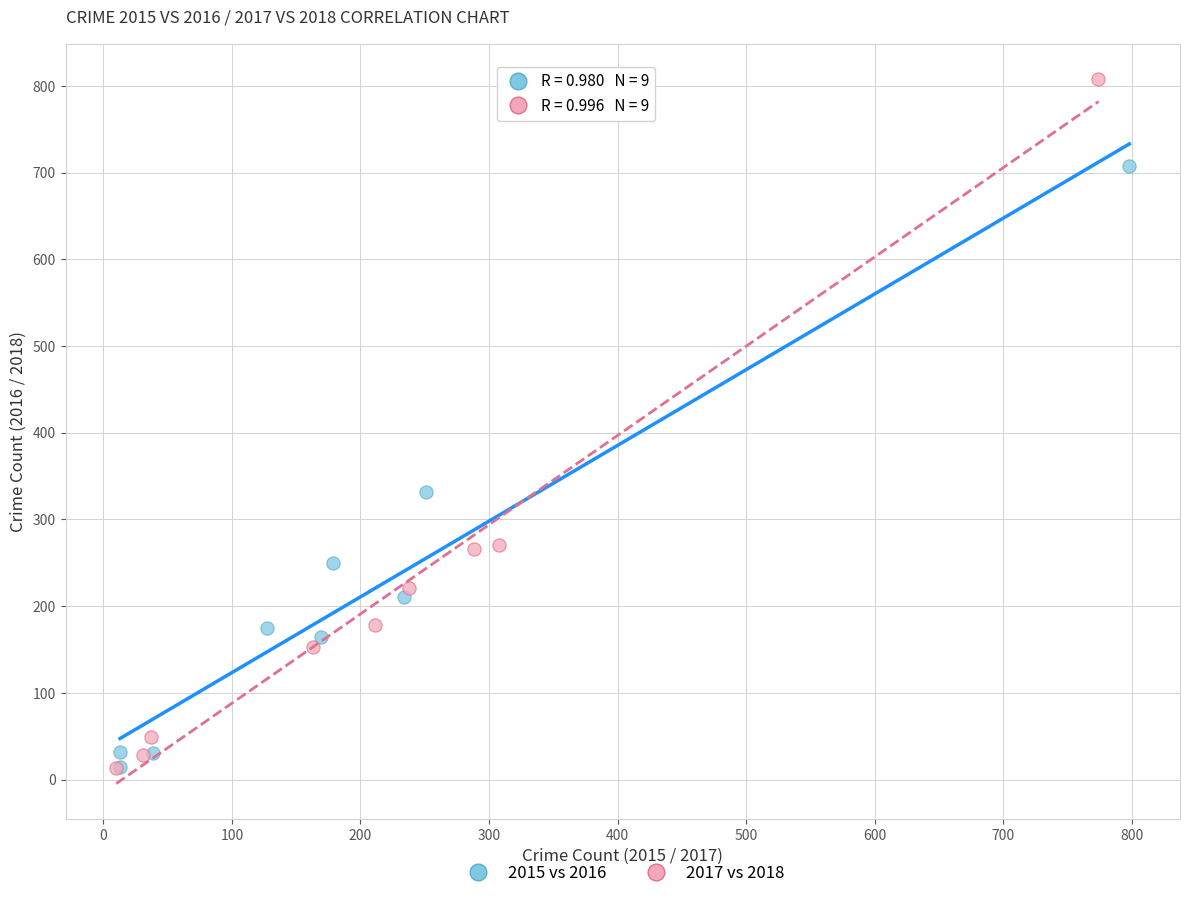

Which series reaches the maximum Y coordinate?

2017 vs 2018